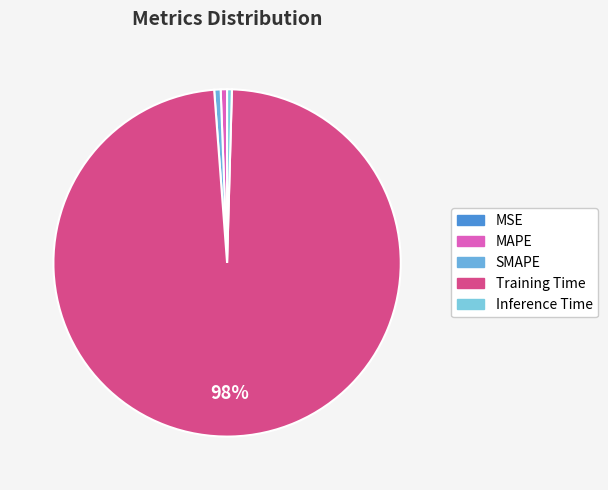

Is the sum of Inference Time and MAPE greater than half?

No